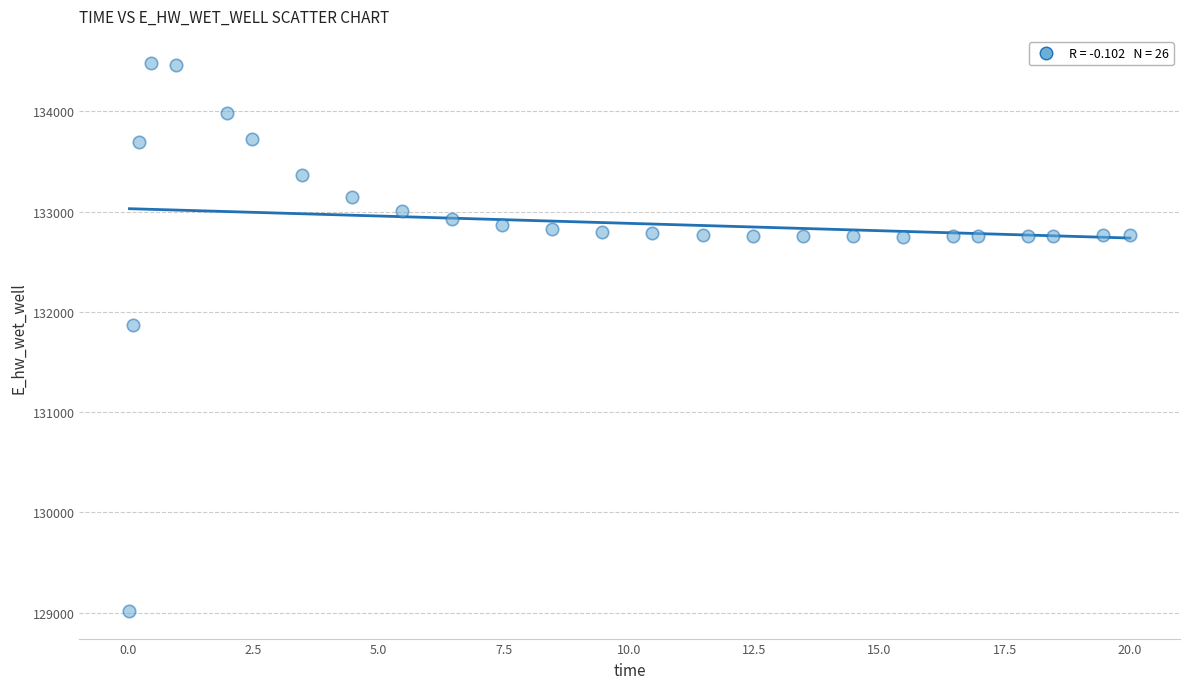

What Y value in the scatter plot is closest to 131748?

131866.6